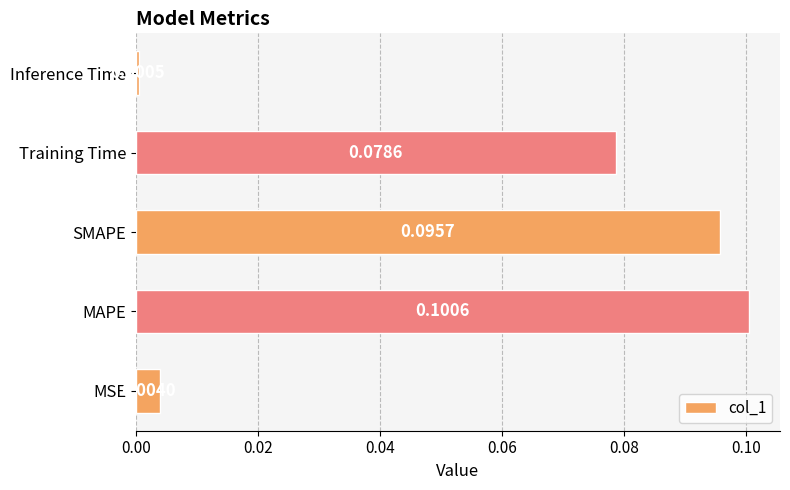

At which label is the value closest to 0?

Inference Time